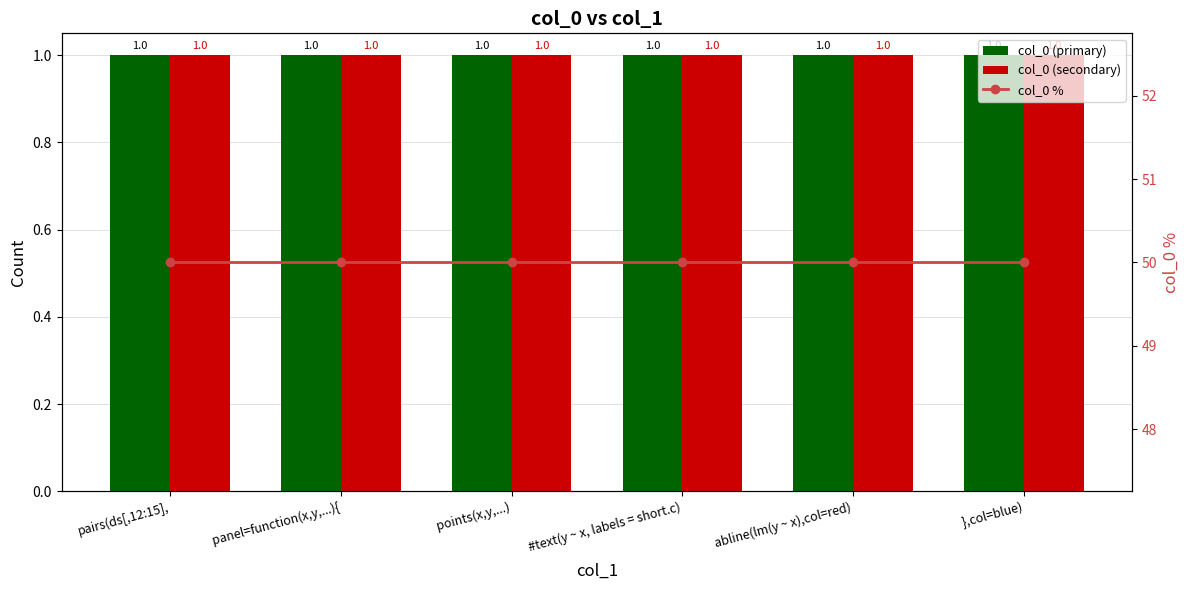

Rank the series by their maximum value, from lowest to highest.

col_0 (primary), col_0 (secondary), col_0 %